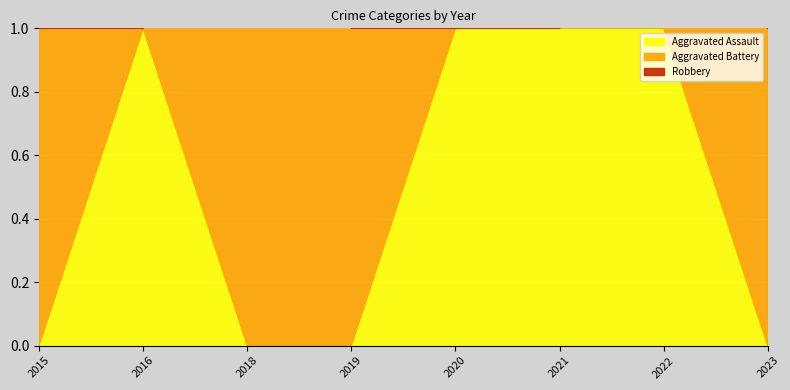

Where is Aggravated Battery nearest to the value 1?

2015